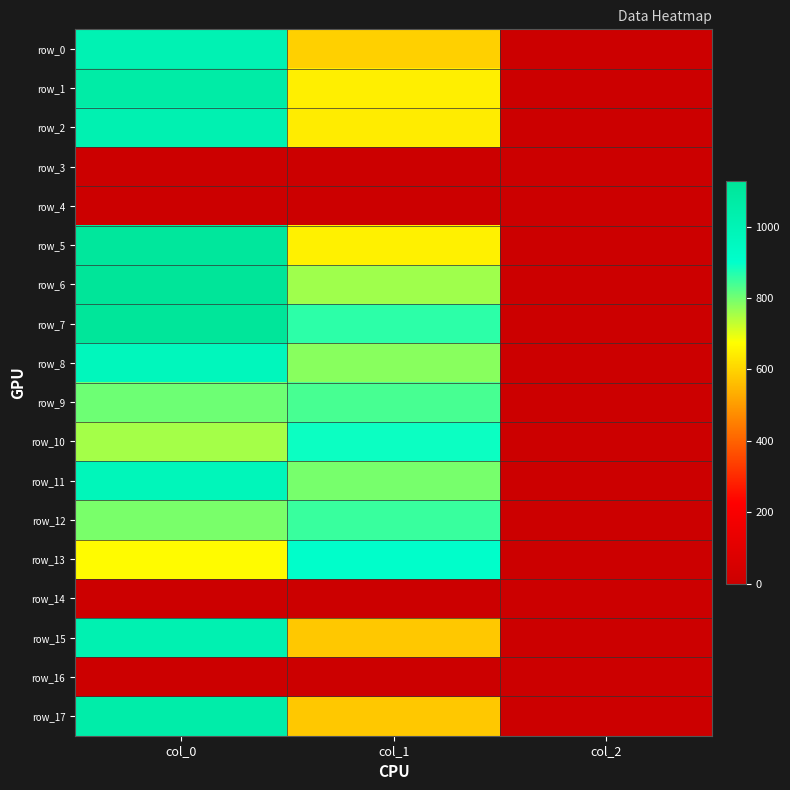

Which series has the largest total across all categories?

row_7